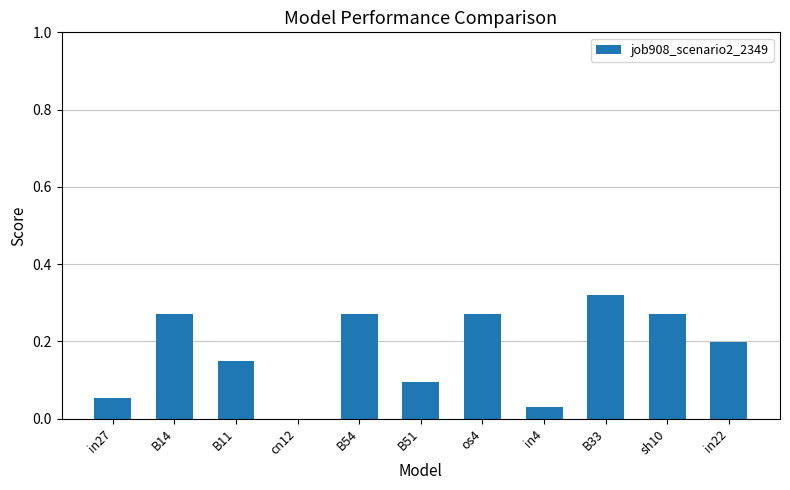

Is it true that the value at cn12 is 0.0?

True